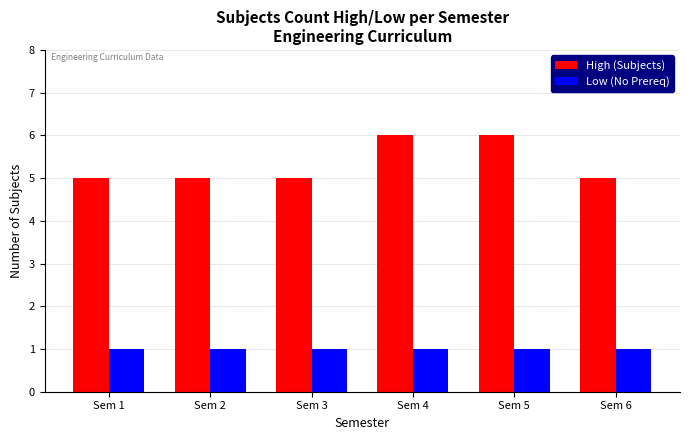

How many bars are there in each group?

2